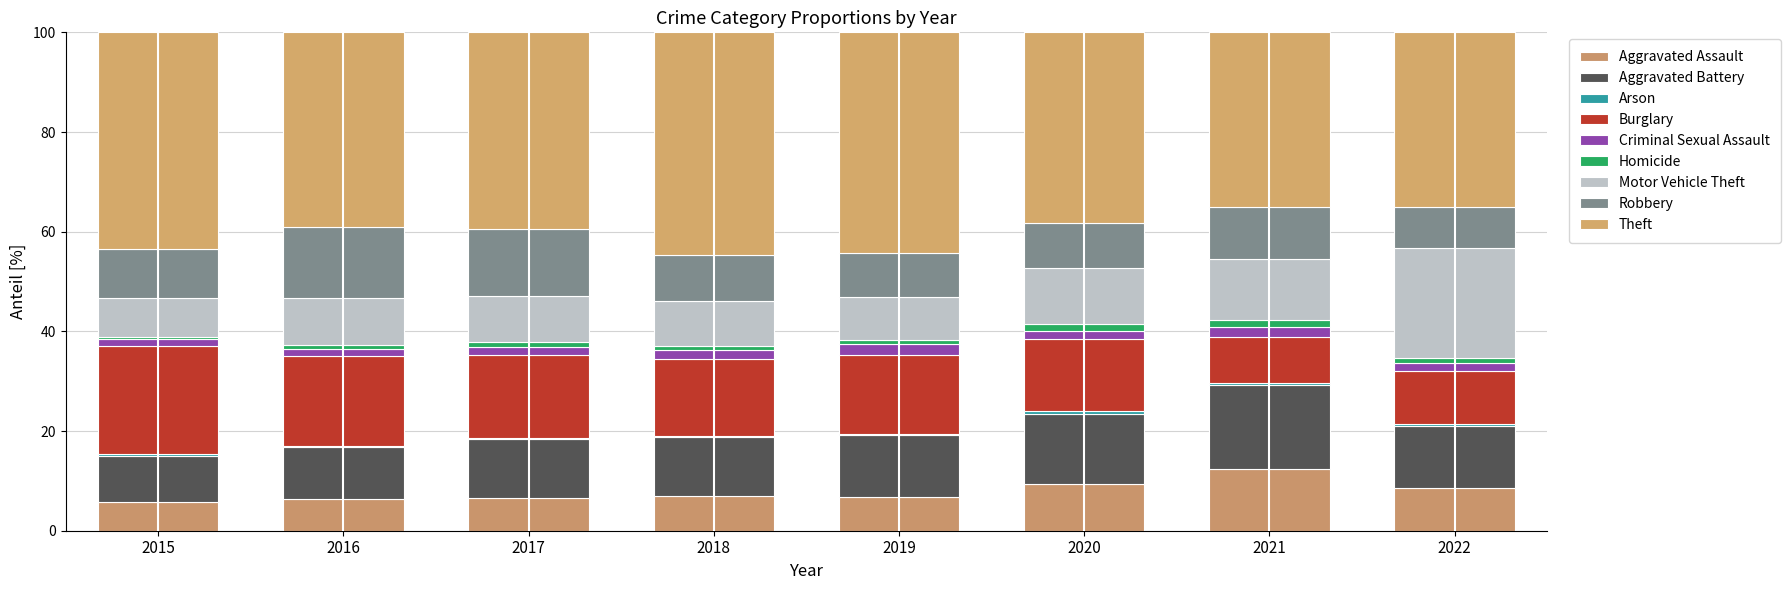

Rank the categories by Homicide value from highest to lowest.

2020, 2021, 2022, 2017, 2016, 2018, 2019, 2015